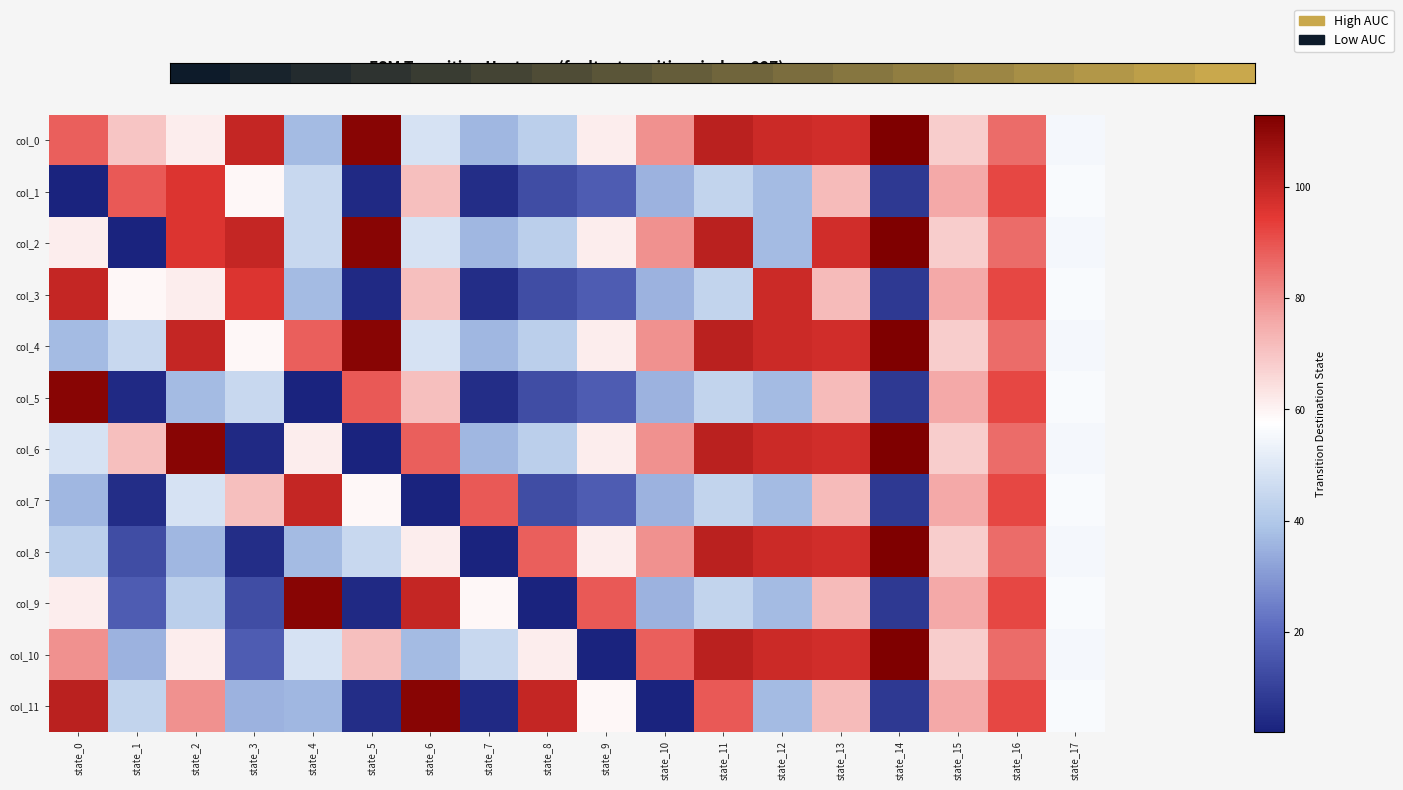

What is the greatest value displayed?

113.0